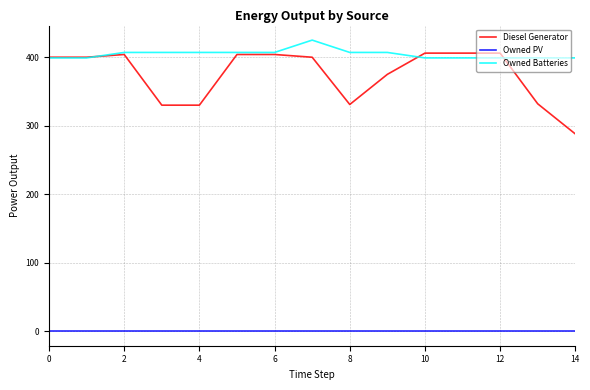

Which series has the widest spread of values?

Diesel Generator